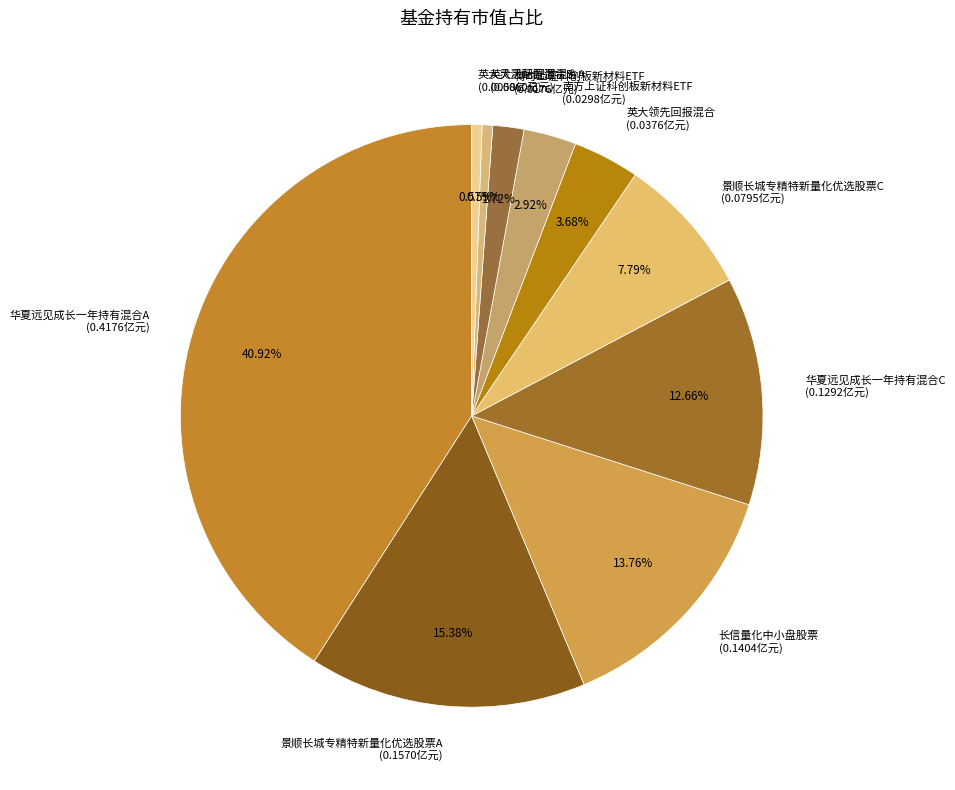

What percentage is the 英大灵活配置混合B slice, to the nearest percent?

1%